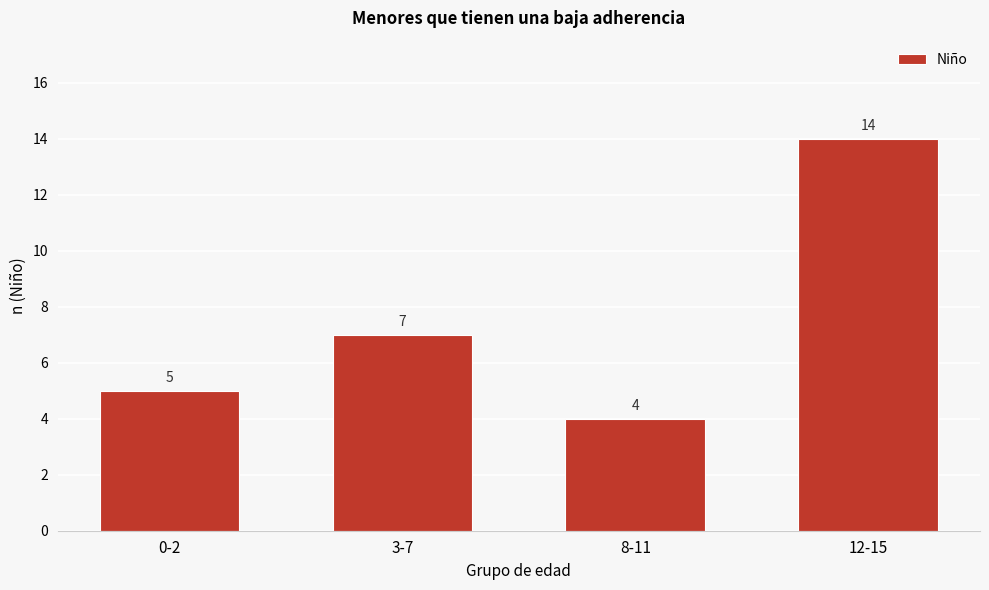

Reading left to right, what are all the values shown in this chart?

0-2=5	3-7=7	8-11=4	12-15=14